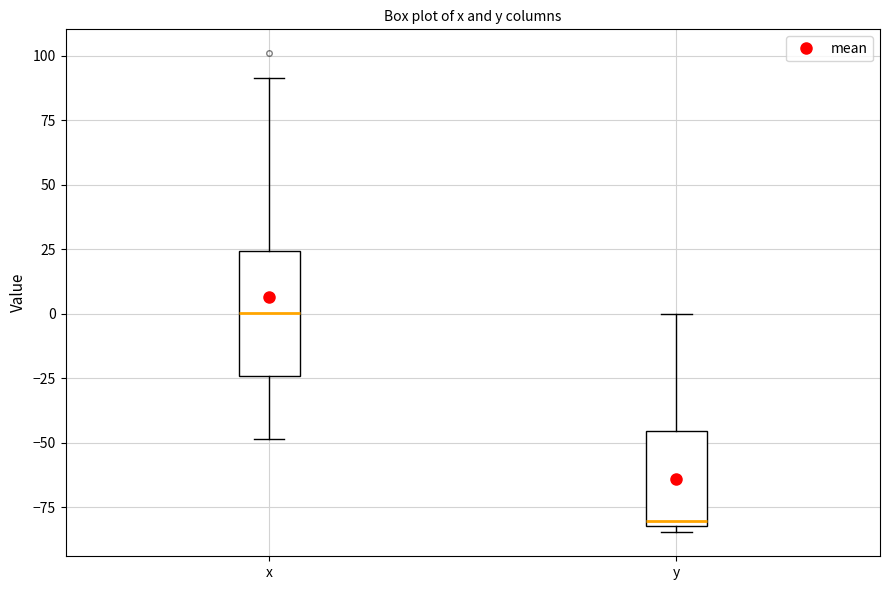

Reading left to right, read every box against the y-axis: the position of its median line, the range the box covers, and the ends of its whiskers. The values are not printed on the chart, so give them approximately, as read against the axis.

x: median 0, box -25 to 25, whiskers -50 to 90
y: median -80 (just above the box's lower edge), box -80 to -45, whiskers -85 to 0